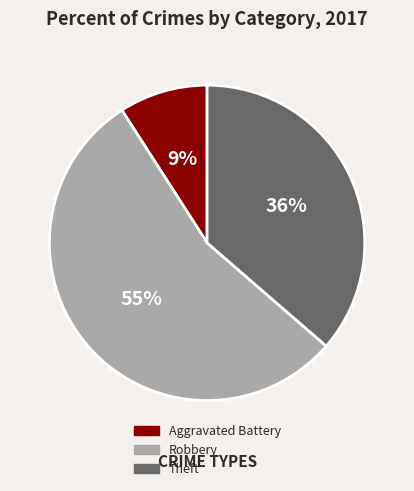

Is there a majority slice in this chart?

Yes